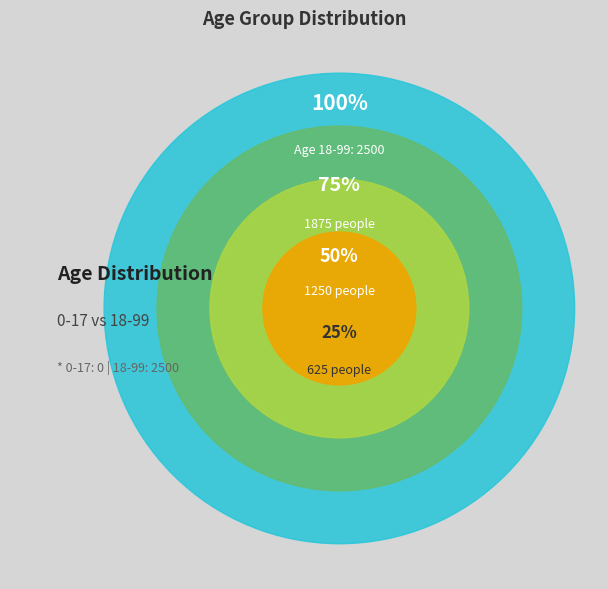

True or false: 18-99 accounts for 100% of the total.

True